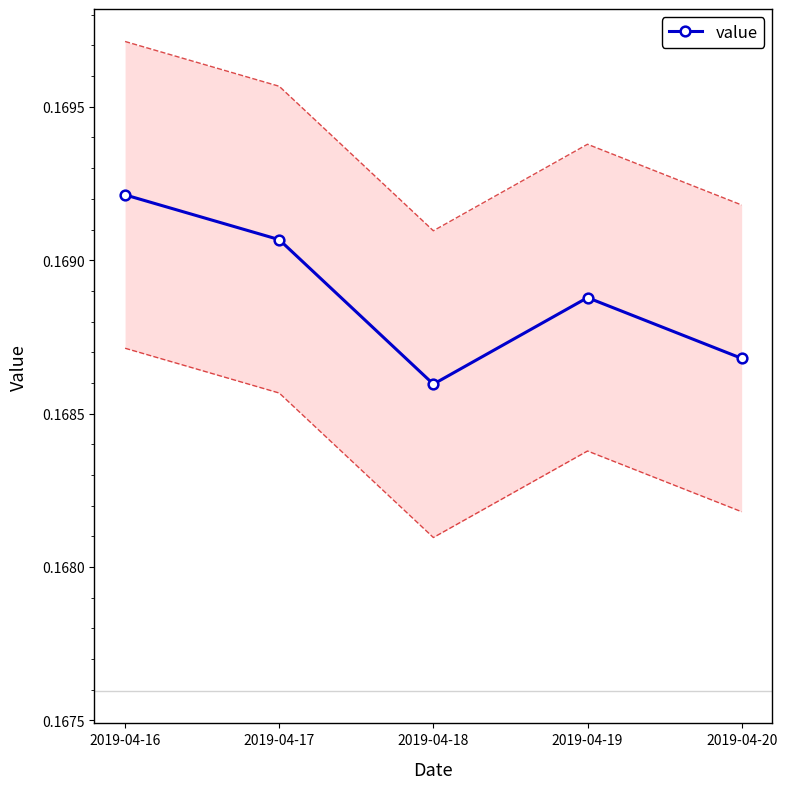

Is it true that the value at 2019-04-18 is 0.2?

True